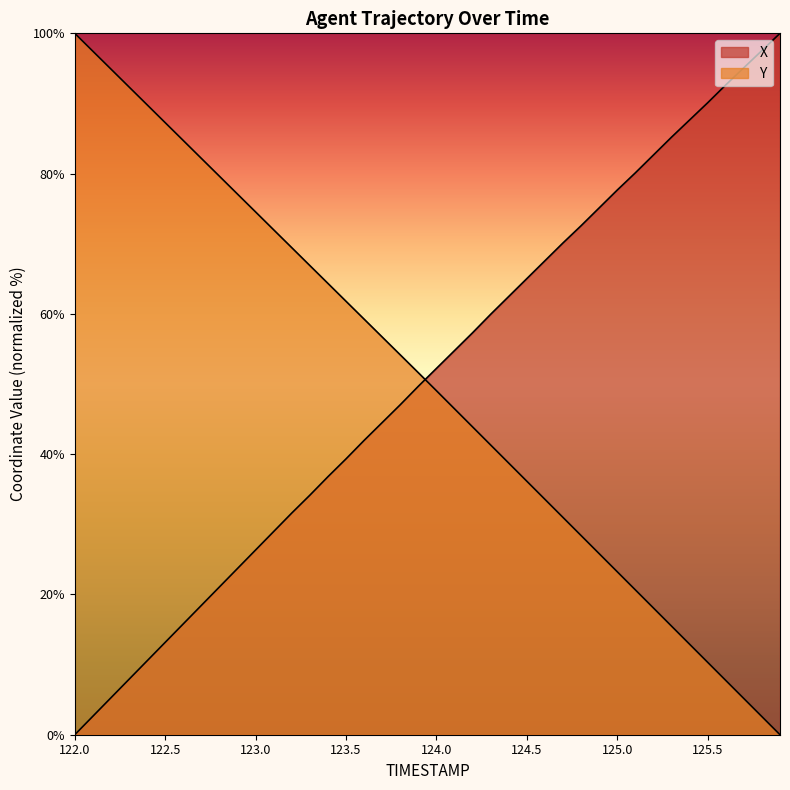

Which series has the largest range (max minus min)?

X